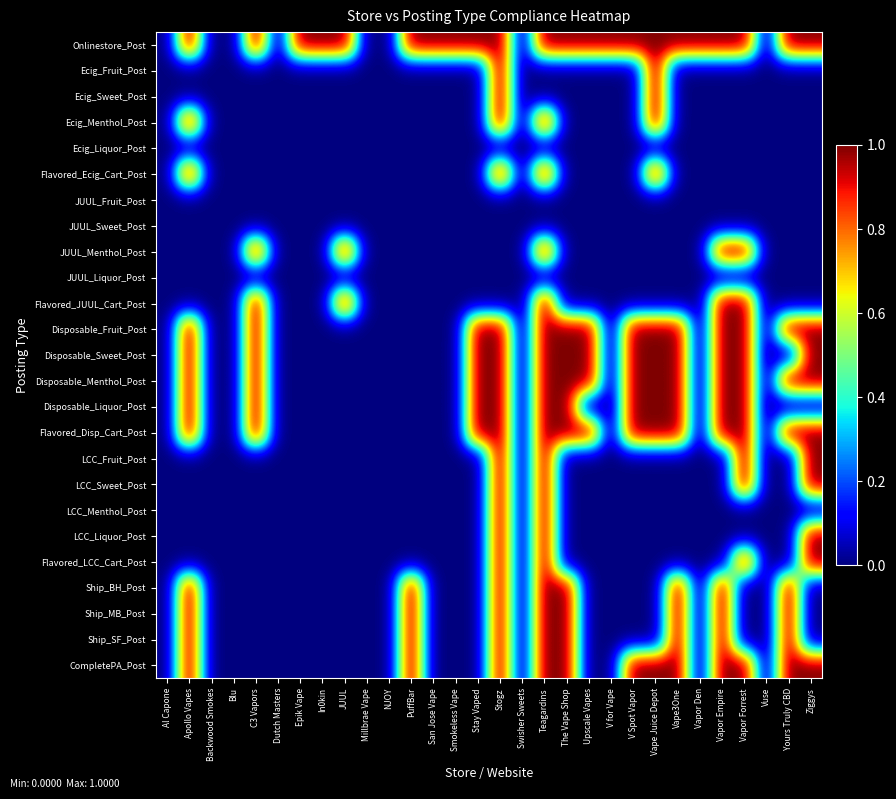

Reading left to right, list all the values displayed in this chart.

Onlinestore_Post: Al Capone=0	Apollo Vapes=1	Backwood Smokes=0	Blu=0	C3 Vapors=1	Dutch Masters=0	Epik Vape=1	In0kin=1	JUUL=1	Millbrae Vape=0	NJOY=0	PuffBar=1	San Jose Vape=1	Smokeless Vape=1	Stay Vaped=1	Stogz=1	Swisher Sweets=0	Teagardins=1	The Vape Shop=1	Upscale Vapes=1	V for Vape=1	V Spot Vapor=1	Vape Juice Depot=1	Vape3One=1	Vapor Den=1	Vapor Empire=1	Vapor Forrest=1	Vuse=0	Yours Truly CBD=1	Ziggys=1
Ecig_Fruit_Post: Al Capone=0	Apollo Vapes=0	Backwood Smokes=0	Blu=0	C3 Vapors=0	Dutch Masters=0	Epik Vape=0	In0kin=0	JUUL=0	Millbrae Vape=0	NJOY=0	PuffBar=0	San Jose Vape=0	Smokeless Vape=0	Stay Vaped=0	Stogz=1	Swisher Sweets=0	Teagardins=0	The Vape Shop=0	Upscale Vapes=0	V for Vape=0	V Spot Vapor=0	Vape Juice Depot=1	Vape3One=0	Vapor Den=0	Vapor Empire=0	Vapor Forrest=0	Vuse=0	Yours Truly CBD=0	Ziggys=0
Ecig_Sweet_Post: Al Capone=0	Apollo Vapes=0	Backwood Smokes=0	Blu=0	C3 Vapors=0	Dutch Masters=0	Epik Vape=0	In0kin=0	JUUL=0	Millbrae Vape=0	NJOY=0	PuffBar=0	San Jose Vape=0	Smokeless Vape=0	Stay Vaped=0	Stogz=1	Swisher Sweets=0	Teagardins=0	The Vape Shop=0	Upscale Vapes=0	V for Vape=0	V Spot Vapor=0	Vape Juice Depot=1	Vape3One=0	Vapor Den=0	Vapor Empire=0	Vapor Forrest=0	Vuse=0	Yours Truly CBD=0	Ziggys=0
Ecig_Menthol_Post: Al Capone=0	Apollo Vapes=1	Backwood Smokes=0	Blu=0	C3 Vapors=0	Dutch Masters=0	Epik Vape=0	In0kin=0	JUUL=0	Millbrae Vape=0	NJOY=0	PuffBar=0	San Jose Vape=0	Smokeless Vape=0	Stay Vaped=0	Stogz=1	Swisher Sweets=0	Teagardins=1	The Vape Shop=0	Upscale Vapes=0	V for Vape=0	V Spot Vapor=0	Vape Juice Depot=1	Vape3One=0	Vapor Den=0	Vapor Empire=0	Vapor Forrest=0	Vuse=0	Yours Truly CBD=0	Ziggys=0
Ecig_Liquor_Post: Al Capone=0	Apollo Vapes=0	Backwood Smokes=0	Blu=0	C3 Vapors=0	Dutch Masters=0	Epik Vape=0	In0kin=0	JUUL=0	Millbrae Vape=0	NJOY=0	PuffBar=0	San Jose Vape=0	Smokeless Vape=0	Stay Vaped=0	Stogz=0	Swisher Sweets=0	Teagardins=0	The Vape Shop=0	Upscale Vapes=0	V for Vape=0	V Spot Vapor=0	Vape Juice Depot=0	Vape3One=0	Vapor Den=0	Vapor Empire=0	Vapor Forrest=0	Vuse=0	Yours Truly CBD=0	Ziggys=0
Flavored_Ecig_Cart_Post: Al Capone=0	Apollo Vapes=1	Backwood Smokes=0	Blu=0	C3 Vapors=0	Dutch Masters=0	Epik Vape=0	In0kin=0	JUUL=0	Millbrae Vape=0	NJOY=0	PuffBar=0	San Jose Vape=0	Smokeless Vape=0	Stay Vaped=0	Stogz=1	Swisher Sweets=0	Teagardins=1	The Vape Shop=0	Upscale Vapes=0	V for Vape=0	V Spot Vapor=0	Vape Juice Depot=1	Vape3One=0	Vapor Den=0	Vapor Empire=0	Vapor Forrest=0	Vuse=0	Yours Truly CBD=0	Ziggys=0
JUUL_Fruit_Post: Al Capone=0	Apollo Vapes=0	Backwood Smokes=0	Blu=0	C3 Vapors=0	Dutch Masters=0	Epik Vape=0	In0kin=0	JUUL=0	Millbrae Vape=0	NJOY=0	PuffBar=0	San Jose Vape=0	Smokeless Vape=0	Stay Vaped=0	Stogz=0	Swisher Sweets=0	Teagardins=0	The Vape Shop=0	Upscale Vapes=0	V for Vape=0	V Spot Vapor=0	Vape Juice Depot=0	Vape3One=0	Vapor Den=0	Vapor Empire=0	Vapor Forrest=0	Vuse=0	Yours Truly CBD=0	Ziggys=0
JUUL_Sweet_Post: Al Capone=0	Apollo Vapes=0	Backwood Smokes=0	Blu=0	C3 Vapors=0	Dutch Masters=0	Epik Vape=0	In0kin=0	JUUL=0	Millbrae Vape=0	NJOY=0	PuffBar=0	San Jose Vape=0	Smokeless Vape=0	Stay Vaped=0	Stogz=0	Swisher Sweets=0	Teagardins=0	The Vape Shop=0	Upscale Vapes=0	V for Vape=0	V Spot Vapor=0	Vape Juice Depot=0	Vape3One=0	Vapor Den=0	Vapor Empire=0	Vapor Forrest=0	Vuse=0	Yours Truly CBD=0	Ziggys=0
JUUL_Menthol_Post: Al Capone=0	Apollo Vapes=0	Backwood Smokes=0	Blu=0	C3 Vapors=1	Dutch Masters=0	Epik Vape=0	In0kin=0	JUUL=1	Millbrae Vape=0	NJOY=0	PuffBar=0	San Jose Vape=0	Smokeless Vape=0	Stay Vaped=0	Stogz=0	Swisher Sweets=0	Teagardins=1	The Vape Shop=0	Upscale Vapes=0	V for Vape=0	V Spot Vapor=0	Vape Juice Depot=0	Vape3One=0	Vapor Den=0	Vapor Empire=1	Vapor Forrest=1	Vuse=0	Yours Truly CBD=0	Ziggys=0
JUUL_Liquor_Post: Al Capone=0	Apollo Vapes=0	Backwood Smokes=0	Blu=0	C3 Vapors=0	Dutch Masters=0	Epik Vape=0	In0kin=0	JUUL=0	Millbrae Vape=0	NJOY=0	PuffBar=0	San Jose Vape=0	Smokeless Vape=0	Stay Vaped=0	Stogz=0	Swisher Sweets=0	Teagardins=0	The Vape Shop=0	Upscale Vapes=0	V for Vape=0	V Spot Vapor=0	Vape Juice Depot=0	Vape3One=0	Vapor Den=0	Vapor Empire=0	Vapor Forrest=0	Vuse=0	Yours Truly CBD=0	Ziggys=0
Flavored_JUUL_Cart_Post: Al Capone=0	Apollo Vapes=0	Backwood Smokes=0	Blu=0	C3 Vapors=1	Dutch Masters=0	Epik Vape=0	In0kin=0	JUUL=1	Millbrae Vape=0	NJOY=0	PuffBar=0	San Jose Vape=0	Smokeless Vape=0	Stay Vaped=0	Stogz=0	Swisher Sweets=0	Teagardins=1	The Vape Shop=0	Upscale Vapes=0	V for Vape=0	V Spot Vapor=0	Vape Juice Depot=0	Vape3One=0	Vapor Den=0	Vapor Empire=1	Vapor Forrest=1	Vuse=0	Yours Truly CBD=0	Ziggys=0
Disposable_Fruit_Post: Al Capone=0	Apollo Vapes=1	Backwood Smokes=0	Blu=0	C3 Vapors=1	Dutch Masters=0	Epik Vape=0	In0kin=0	JUUL=0	Millbrae Vape=0	NJOY=0	PuffBar=0	San Jose Vape=0	Smokeless Vape=0	Stay Vaped=1	Stogz=1	Swisher Sweets=0	Teagardins=1	The Vape Shop=1	Upscale Vapes=1	V for Vape=0	V Spot Vapor=1	Vape Juice Depot=1	Vape3One=1	Vapor Den=0	Vapor Empire=1	Vapor Forrest=1	Vuse=0	Yours Truly CBD=1	Ziggys=1
Disposable_Sweet_Post: Al Capone=0	Apollo Vapes=1	Backwood Smokes=0	Blu=0	C3 Vapors=1	Dutch Masters=0	Epik Vape=0	In0kin=0	JUUL=0	Millbrae Vape=0	NJOY=0	PuffBar=0	San Jose Vape=0	Smokeless Vape=0	Stay Vaped=1	Stogz=1	Swisher Sweets=0	Teagardins=1	The Vape Shop=1	Upscale Vapes=1	V for Vape=0	V Spot Vapor=1	Vape Juice Depot=1	Vape3One=1	Vapor Den=0	Vapor Empire=1	Vapor Forrest=1	Vuse=0	Yours Truly CBD=0	Ziggys=1
Disposable_Menthol_Post: Al Capone=0	Apollo Vapes=1	Backwood Smokes=0	Blu=0	C3 Vapors=1	Dutch Masters=0	Epik Vape=0	In0kin=0	JUUL=0	Millbrae Vape=0	NJOY=0	PuffBar=0	San Jose Vape=0	Smokeless Vape=0	Stay Vaped=1	Stogz=1	Swisher Sweets=0	Teagardins=1	The Vape Shop=1	Upscale Vapes=1	V for Vape=0	V Spot Vapor=1	Vape Juice Depot=1	Vape3One=1	Vapor Den=0	Vapor Empire=1	Vapor Forrest=1	Vuse=0	Yours Truly CBD=1	Ziggys=1
Disposable_Liquor_Post: Al Capone=0	Apollo Vapes=1	Backwood Smokes=0	Blu=0	C3 Vapors=1	Dutch Masters=0	Epik Vape=0	In0kin=0	JUUL=0	Millbrae Vape=0	NJOY=0	PuffBar=0	San Jose Vape=0	Smokeless Vape=0	Stay Vaped=1	Stogz=1	Swisher Sweets=0	Teagardins=1	The Vape Shop=1	Upscale Vapes=0	V for Vape=0	V Spot Vapor=1	Vape Juice Depot=1	Vape3One=1	Vapor Den=0	Vapor Empire=1	Vapor Forrest=1	Vuse=0	Yours Truly CBD=0	Ziggys=0
Flavored_Disp_Cart_Post: Al Capone=0	Apollo Vapes=1	Backwood Smokes=0	Blu=0	C3 Vapors=1	Dutch Masters=0	Epik Vape=0	In0kin=0	JUUL=0	Millbrae Vape=0	NJOY=0	PuffBar=0	San Jose Vape=0	Smokeless Vape=0	Stay Vaped=1	Stogz=1	Swisher Sweets=0	Teagardins=1	The Vape Shop=1	Upscale Vapes=1	V for Vape=0	V Spot Vapor=1	Vape Juice Depot=1	Vape3One=1	Vapor Den=0	Vapor Empire=1	Vapor Forrest=1	Vuse=0	Yours Truly CBD=1	Ziggys=1
LCC_Fruit_Post: Al Capone=0	Apollo Vapes=0	Backwood Smokes=0	Blu=0	C3 Vapors=0	Dutch Masters=0	Epik Vape=0	In0kin=0	JUUL=0	Millbrae Vape=0	NJOY=0	PuffBar=0	San Jose Vape=0	Smokeless Vape=0	Stay Vaped=0	Stogz=1	Swisher Sweets=0	Teagardins=1	The Vape Shop=0	Upscale Vapes=0	V for Vape=0	V Spot Vapor=0	Vape Juice Depot=0	Vape3One=0	Vapor Den=0	Vapor Empire=0	Vapor Forrest=1	Vuse=0	Yours Truly CBD=0	Ziggys=1
LCC_Sweet_Post: Al Capone=0	Apollo Vapes=0	Backwood Smokes=0	Blu=0	C3 Vapors=0	Dutch Masters=0	Epik Vape=0	In0kin=0	JUUL=0	Millbrae Vape=0	NJOY=0	PuffBar=0	San Jose Vape=0	Smokeless Vape=0	Stay Vaped=0	Stogz=1	Swisher Sweets=0	Teagardins=1	The Vape Shop=0	Upscale Vapes=0	V for Vape=0	V Spot Vapor=0	Vape Juice Depot=0	Vape3One=0	Vapor Den=0	Vapor Empire=0	Vapor Forrest=1	Vuse=0	Yours Truly CBD=0	Ziggys=1
LCC_Menthol_Post: Al Capone=0	Apollo Vapes=0	Backwood Smokes=0	Blu=0	C3 Vapors=0	Dutch Masters=0	Epik Vape=0	In0kin=0	JUUL=0	Millbrae Vape=0	NJOY=0	PuffBar=0	San Jose Vape=0	Smokeless Vape=0	Stay Vaped=0	Stogz=1	Swisher Sweets=0	Teagardins=1	The Vape Shop=0	Upscale Vapes=0	V for Vape=0	V Spot Vapor=0	Vape Juice Depot=0	Vape3One=0	Vapor Den=0	Vapor Empire=0	Vapor Forrest=0	Vuse=0	Yours Truly CBD=0	Ziggys=0
LCC_Liquor_Post: Al Capone=0	Apollo Vapes=0	Backwood Smokes=0	Blu=0	C3 Vapors=0	Dutch Masters=0	Epik Vape=0	In0kin=0	JUUL=0	Millbrae Vape=0	NJOY=0	PuffBar=0	San Jose Vape=0	Smokeless Vape=0	Stay Vaped=0	Stogz=1	Swisher Sweets=0	Teagardins=1	The Vape Shop=0	Upscale Vapes=0	V for Vape=0	V Spot Vapor=0	Vape Juice Depot=0	Vape3One=0	Vapor Den=0	Vapor Empire=0	Vapor Forrest=0	Vuse=0	Yours Truly CBD=0	Ziggys=1
Flavored_LCC_Cart_Post: Al Capone=0	Apollo Vapes=0	Backwood Smokes=0	Blu=0	C3 Vapors=0	Dutch Masters=0	Epik Vape=0	In0kin=0	JUUL=0	Millbrae Vape=0	NJOY=0	PuffBar=0	San Jose Vape=0	Smokeless Vape=0	Stay Vaped=0	Stogz=1	Swisher Sweets=0	Teagardins=1	The Vape Shop=0	Upscale Vapes=0	V for Vape=0	V Spot Vapor=0	Vape Juice Depot=0	Vape3One=0	Vapor Den=0	Vapor Empire=0	Vapor Forrest=1	Vuse=0	Yours Truly CBD=0	Ziggys=1
Ship_BH_Post: Al Capone=0	Apollo Vapes=1	Backwood Smokes=0	Blu=0	C3 Vapors=0	Dutch Masters=0	Epik Vape=0	In0kin=0	JUUL=0	Millbrae Vape=0	NJOY=0	PuffBar=1	San Jose Vape=0	Smokeless Vape=0	Stay Vaped=0	Stogz=1	Swisher Sweets=0	Teagardins=1	The Vape Shop=1	Upscale Vapes=0	V for Vape=0	V Spot Vapor=0	Vape Juice Depot=0	Vape3One=1	Vapor Den=0	Vapor Empire=1	Vapor Forrest=0	Vuse=0	Yours Truly CBD=1	Ziggys=0
Ship_MB_Post: Al Capone=0	Apollo Vapes=1	Backwood Smokes=0	Blu=0	C3 Vapors=0	Dutch Masters=0	Epik Vape=0	In0kin=0	JUUL=0	Millbrae Vape=0	NJOY=0	PuffBar=1	San Jose Vape=0	Smokeless Vape=0	Stay Vaped=0	Stogz=1	Swisher Sweets=0	Teagardins=1	The Vape Shop=1	Upscale Vapes=0	V for Vape=0	V Spot Vapor=0	Vape Juice Depot=0	Vape3One=1	Vapor Den=0	Vapor Empire=1	Vapor Forrest=0	Vuse=0	Yours Truly CBD=1	Ziggys=0
Ship_SF_Post: Al Capone=0	Apollo Vapes=1	Backwood Smokes=0	Blu=0	C3 Vapors=0	Dutch Masters=0	Epik Vape=0	In0kin=0	JUUL=0	Millbrae Vape=0	NJOY=0	PuffBar=1	San Jose Vape=0	Smokeless Vape=0	Stay Vaped=0	Stogz=1	Swisher Sweets=0	Teagardins=1	The Vape Shop=1	Upscale Vapes=0	V for Vape=0	V Spot Vapor=0	Vape Juice Depot=0	Vape3One=1	Vapor Den=0	Vapor Empire=1	Vapor Forrest=0	Vuse=0	Yours Truly CBD=1	Ziggys=0
CompletePA_Post: Al Capone=0	Apollo Vapes=1	Backwood Smokes=0	Blu=0	C3 Vapors=0	Dutch Masters=0	Epik Vape=0	In0kin=0	JUUL=0	Millbrae Vape=0	NJOY=0	PuffBar=1	San Jose Vape=0	Smokeless Vape=0	Stay Vaped=0	Stogz=1	Swisher Sweets=0	Teagardins=1	The Vape Shop=1	Upscale Vapes=0	V for Vape=0	V Spot Vapor=1	Vape Juice Depot=1	Vape3One=1	Vapor Den=0	Vapor Empire=1	Vapor Forrest=1	Vuse=0	Yours Truly CBD=1	Ziggys=1